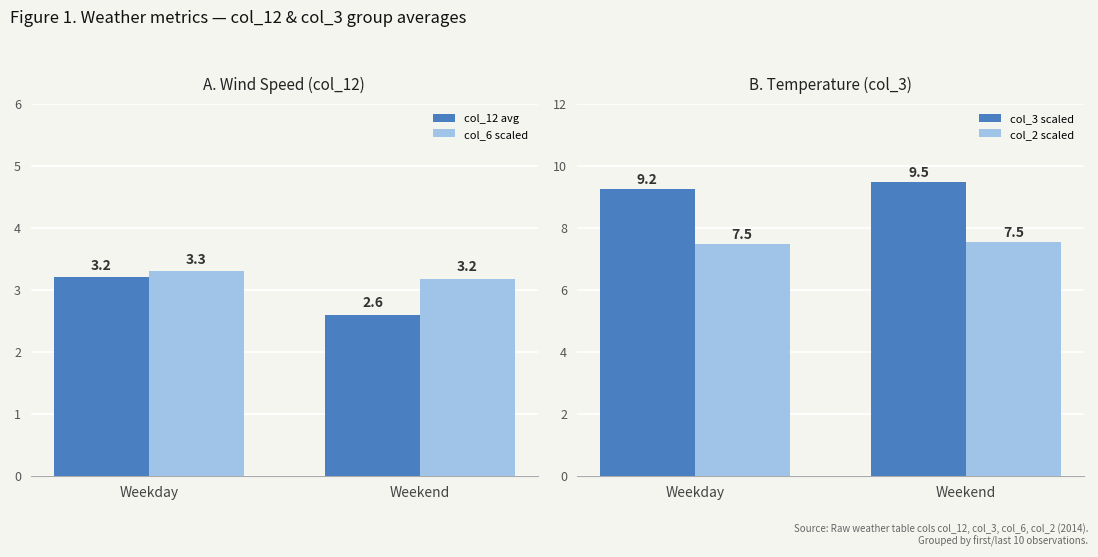

How many data points in col_12 avg are above 3?

1